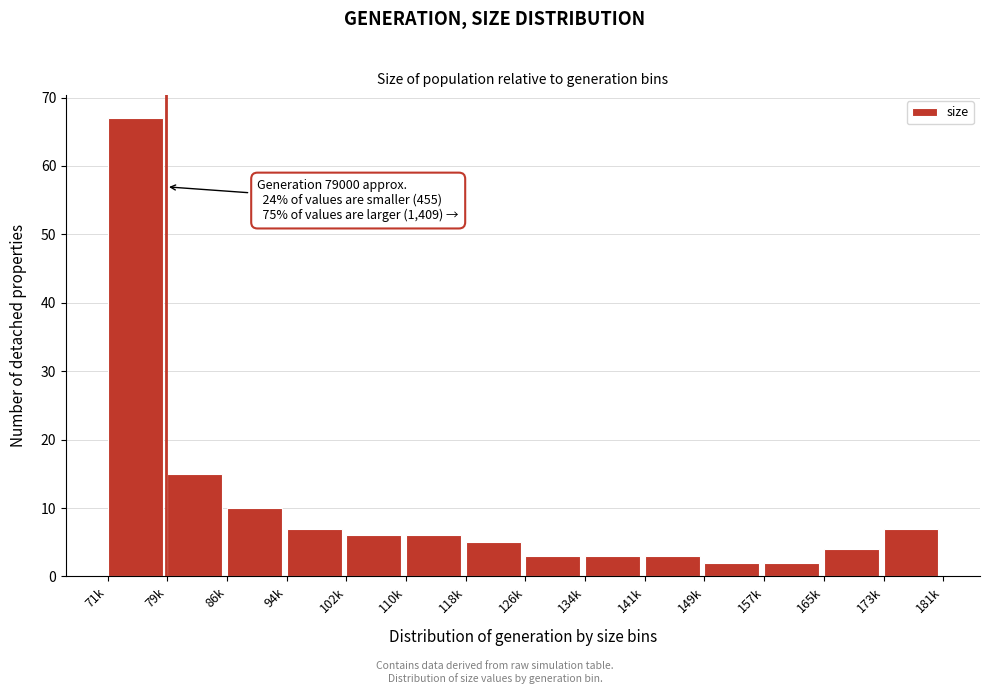

Reading left to right, extract all data points from this chart.

71k=67	79k=15	86k=10	94k=7	102k=6	110k=6	118k=5	126k=3	134k=3	141k=3	149k=2	157k=2	165k=4	173k=7